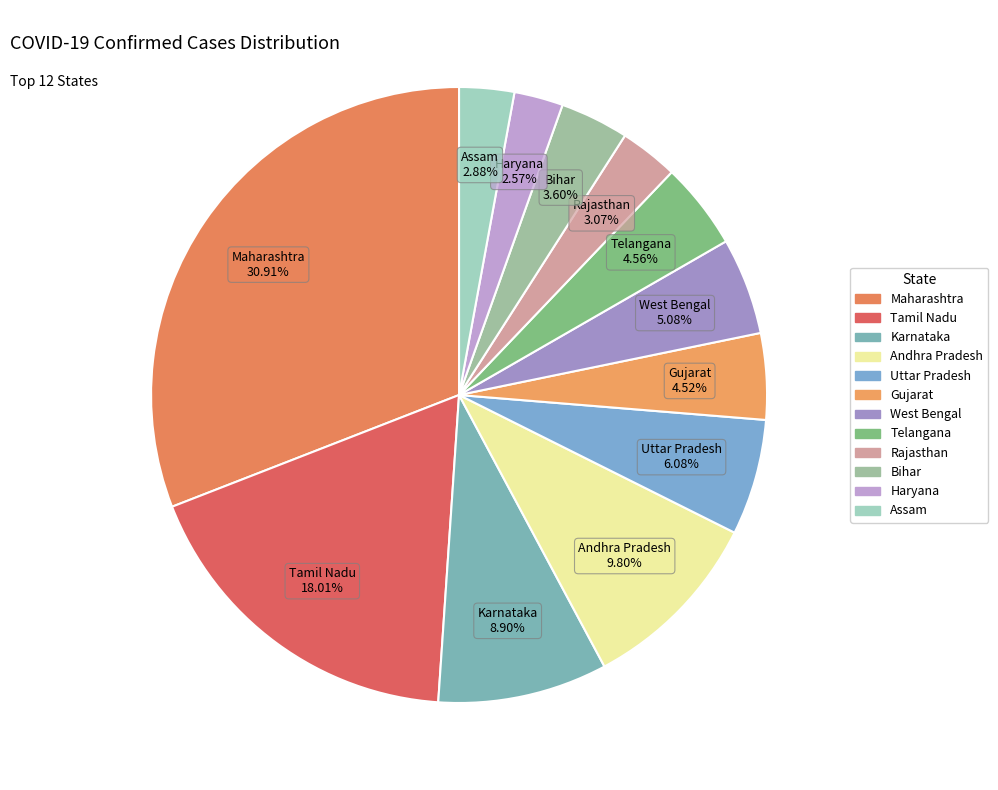

To the nearest percent, what is the combined percentage of Assam and Bihar?

6%